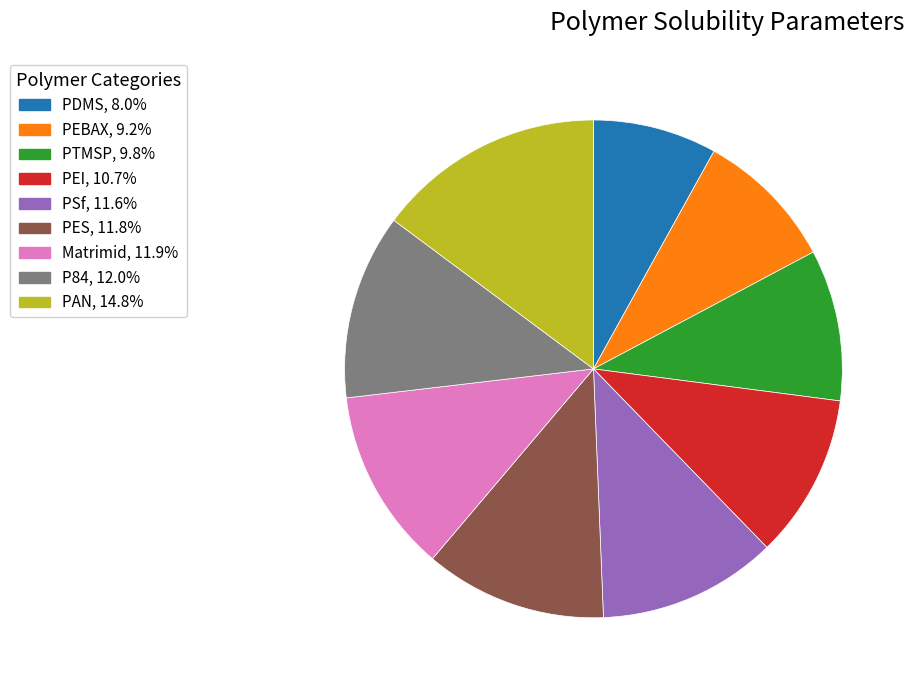

True or false: PEI accounts for 1% of the total.

False